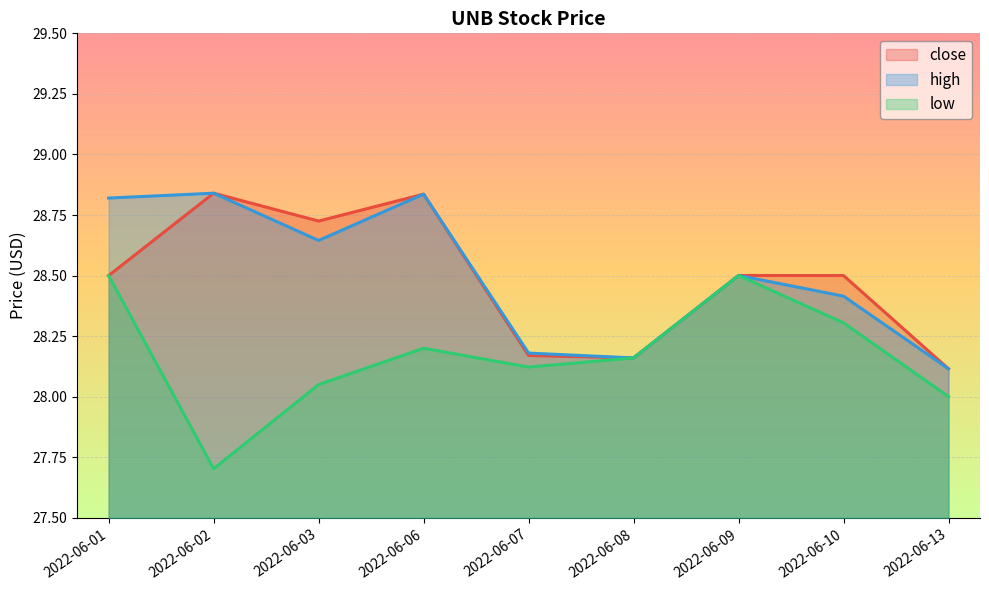

Which series has the largest total across all categories?

high